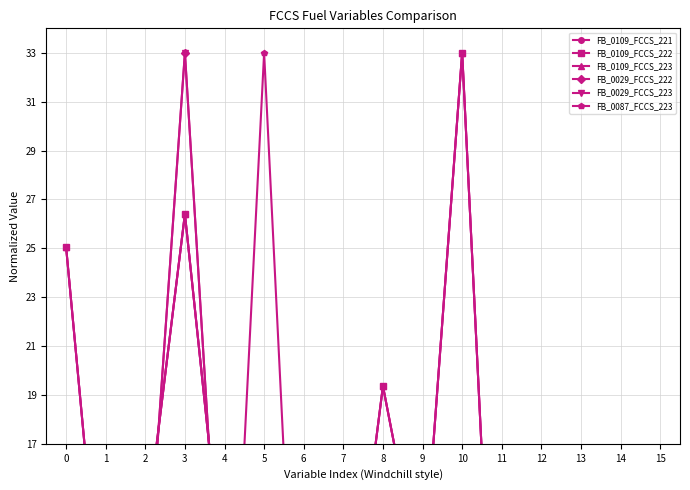

What is the difference between the maximum and minimum values in the FB_0109_FCCS_221 series?

33.0